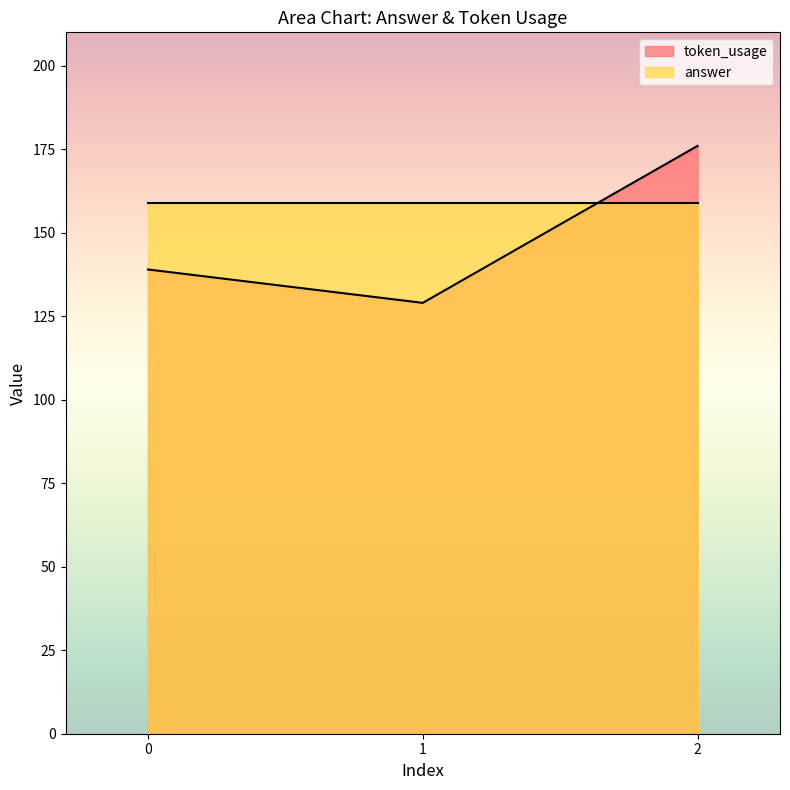

What is the sum of all values?

444